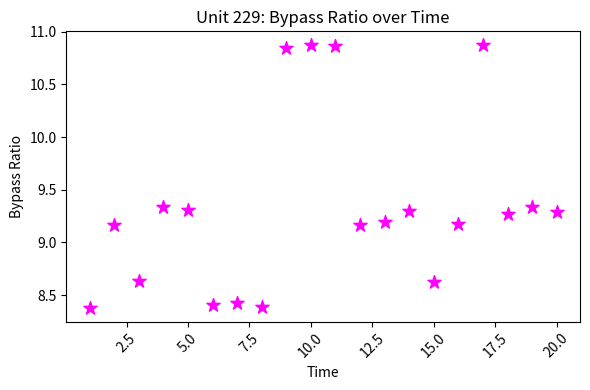

What is the range of Y values (max minus min)?

2.5